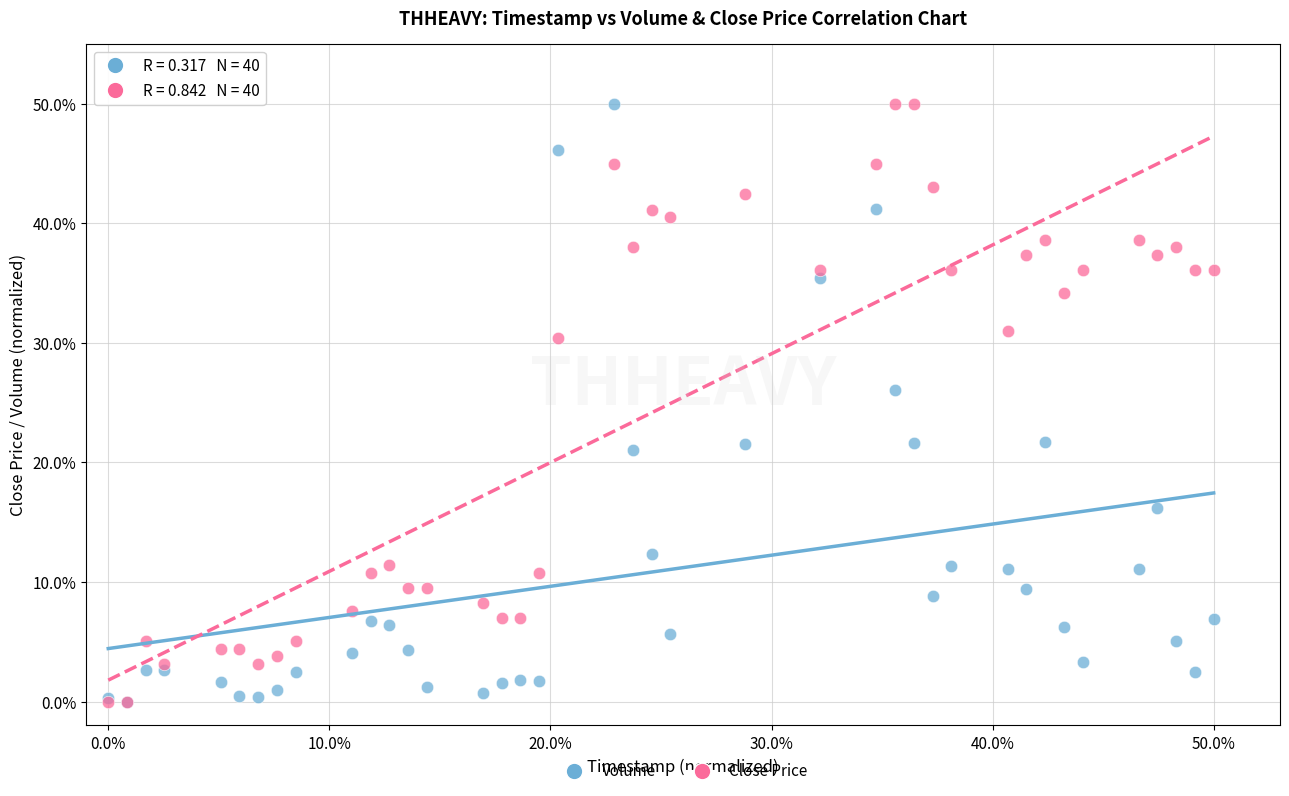

In the Close Price series, what Y value is closest to 25?

30.4